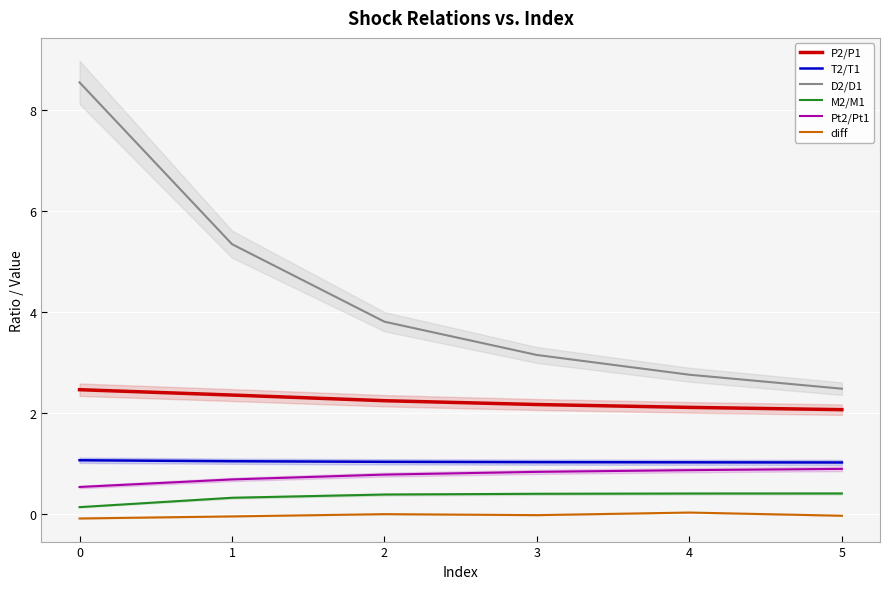

Rank the series at 4 from highest to lowest value.

D2/D1, P2/P1, T2/T1, Pt2/Pt1, M2/M1, diff